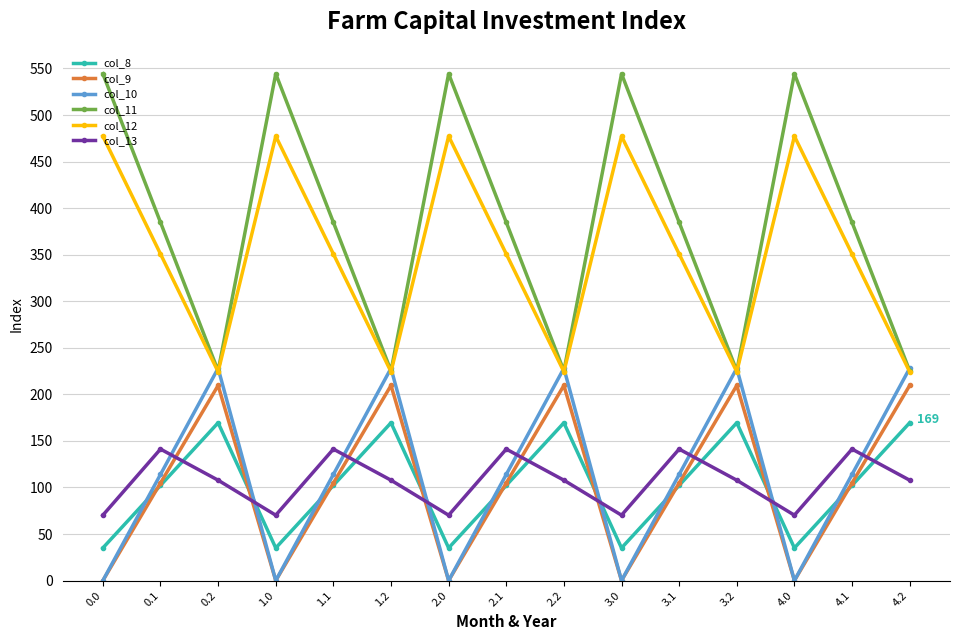

How many categories are shown in the chart?

15